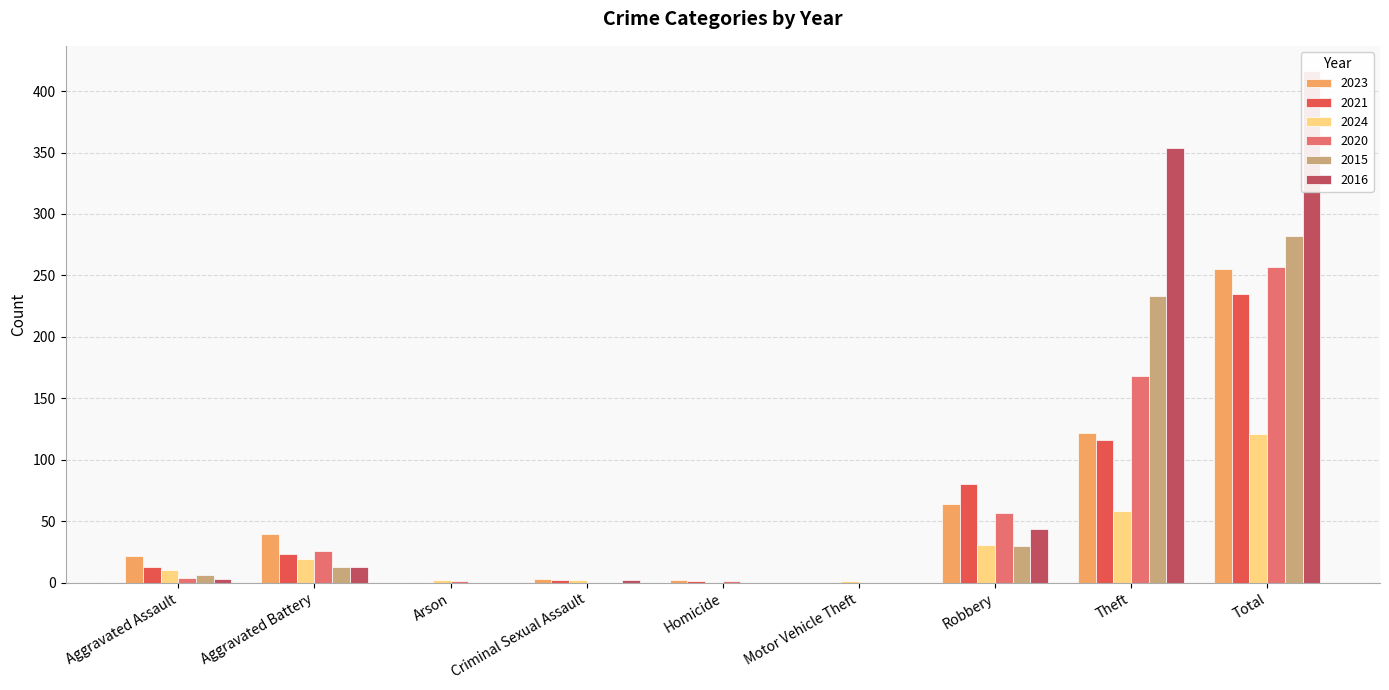

What position from the left is Aggravated Battery?

2